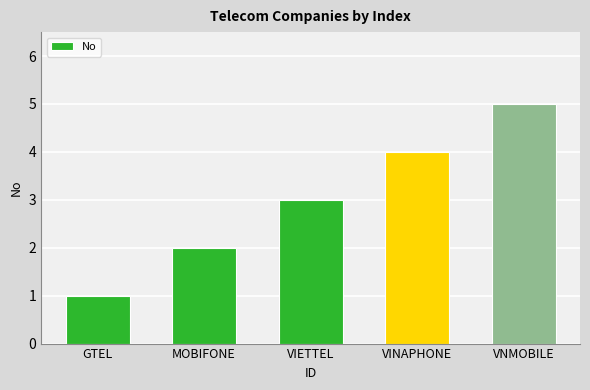

What is the greatest value displayed?

5